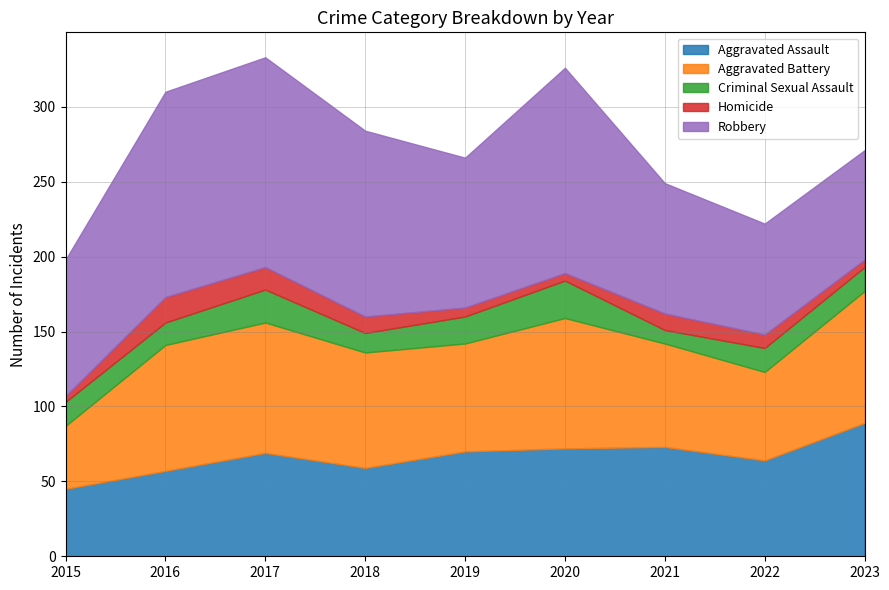

What are all the series names shown in the legend?

Aggravated Assault, Aggravated Battery, Criminal Sexual Assault, Homicide, Robbery